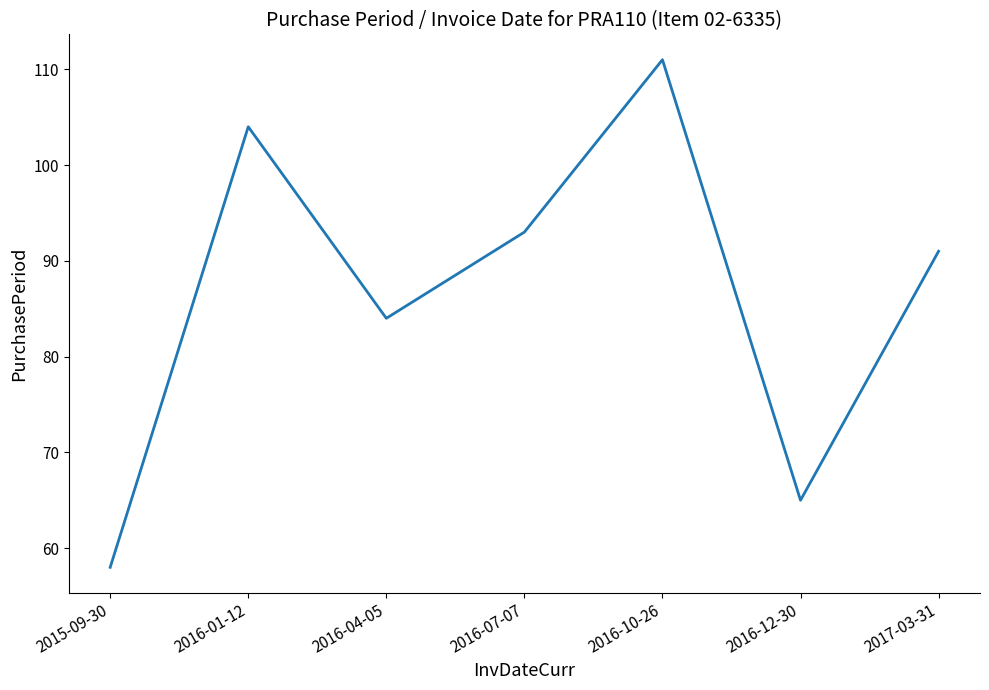

What position from the left is 2017-03-31?

7